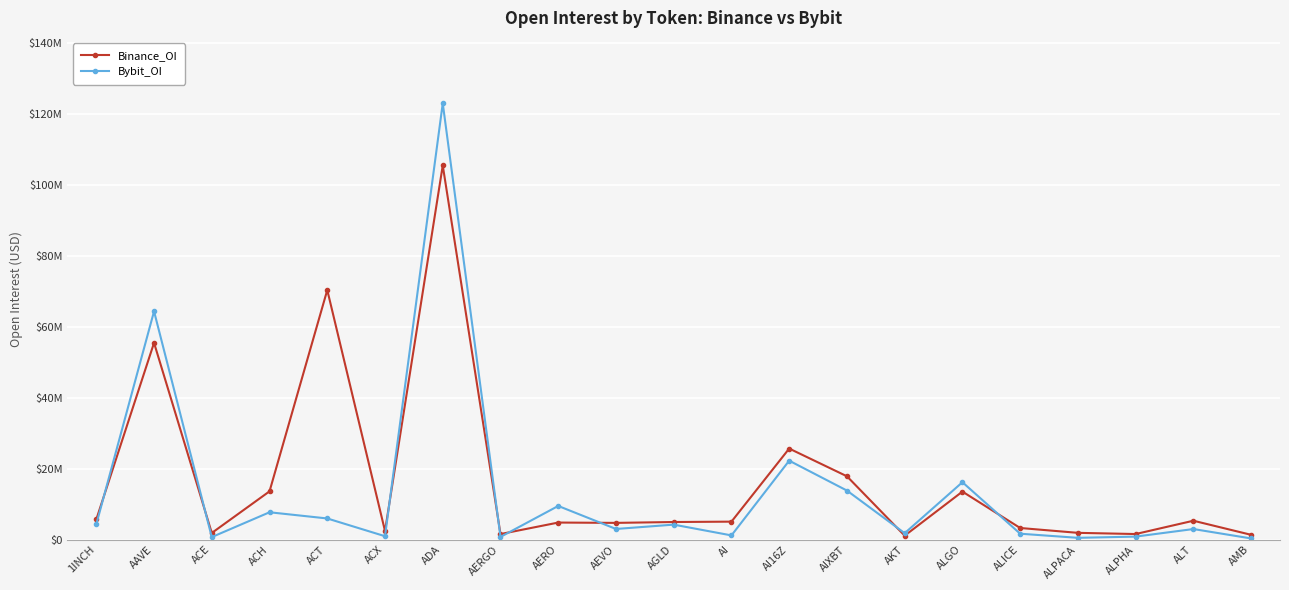

What is the difference between the maximum and second lowest values in the Binance_OI series?

104063343